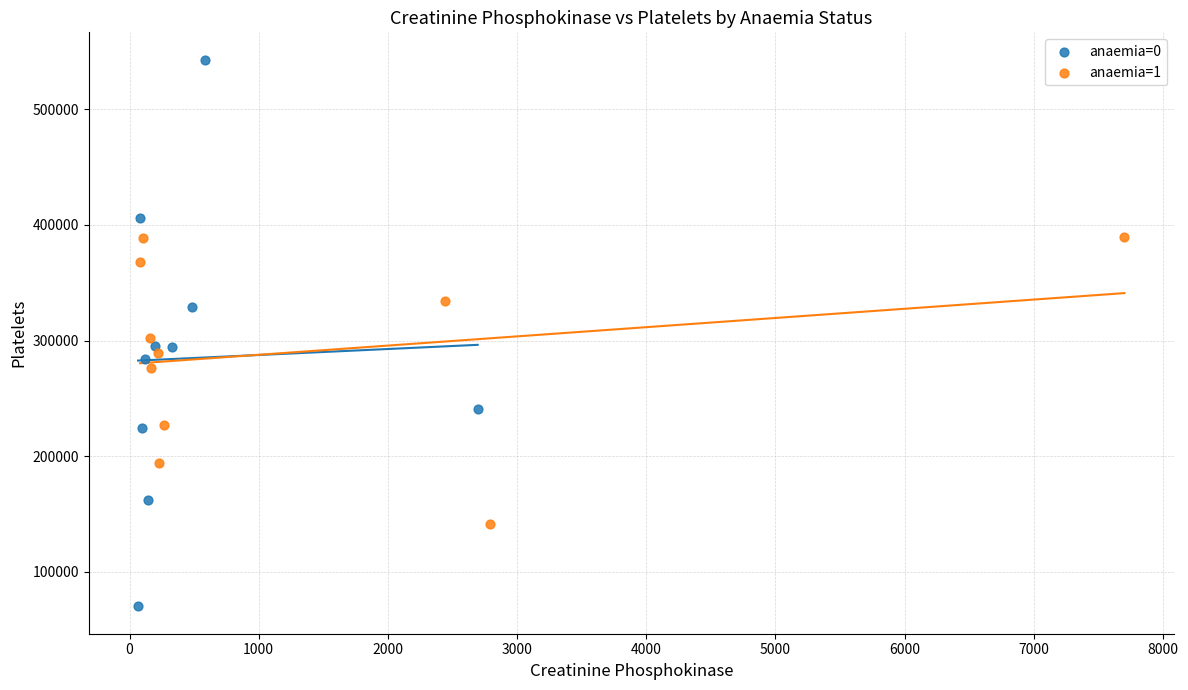

Which series has the widest spread of Y values?

anaemia=0